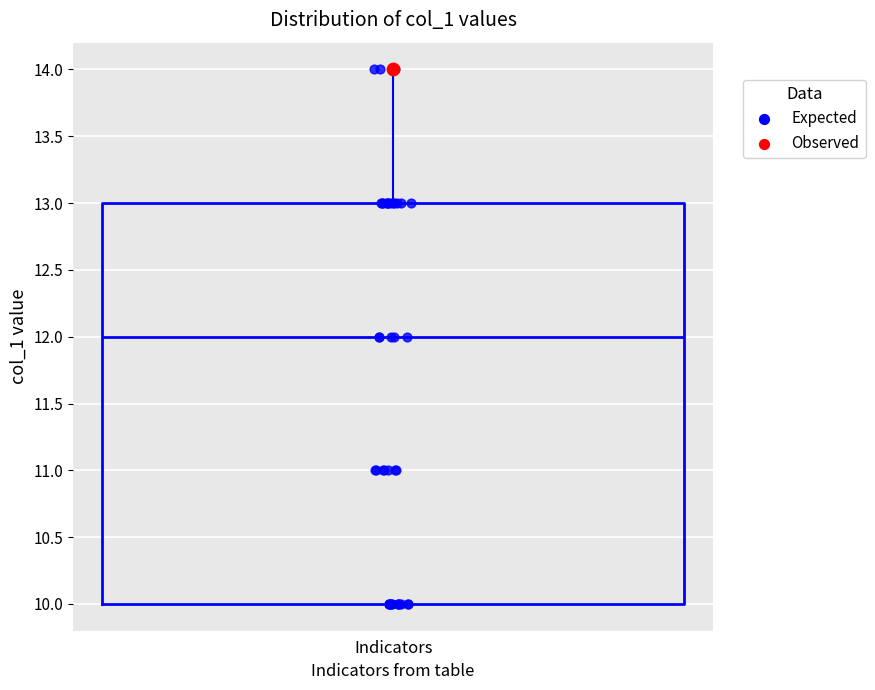

Read this box plot against the y-axis: the position of the median line, the range covered by the box, and the ends of both whiskers. The values are not printed on the chart, so give them approximately, as read against the axis.

median 12, box 10 to 13, whiskers 10 to 14